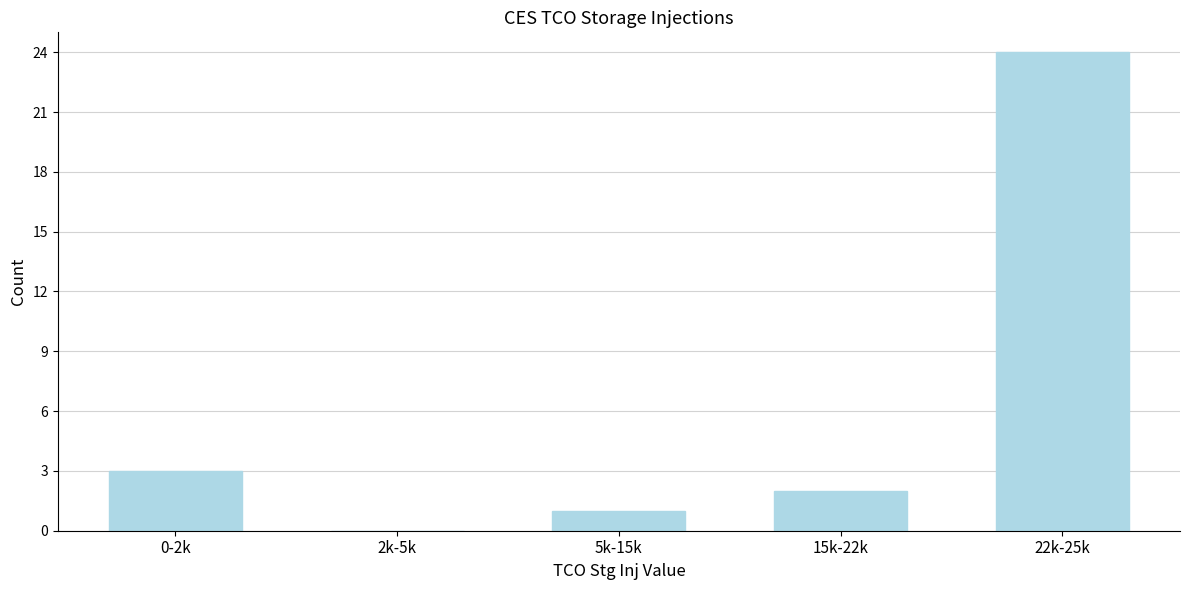

Reading right to left, list all the values displayed in this chart.

22k-25k=24	15k-22k=2	5k-15k=1	2k-5k=0	0-2k=3